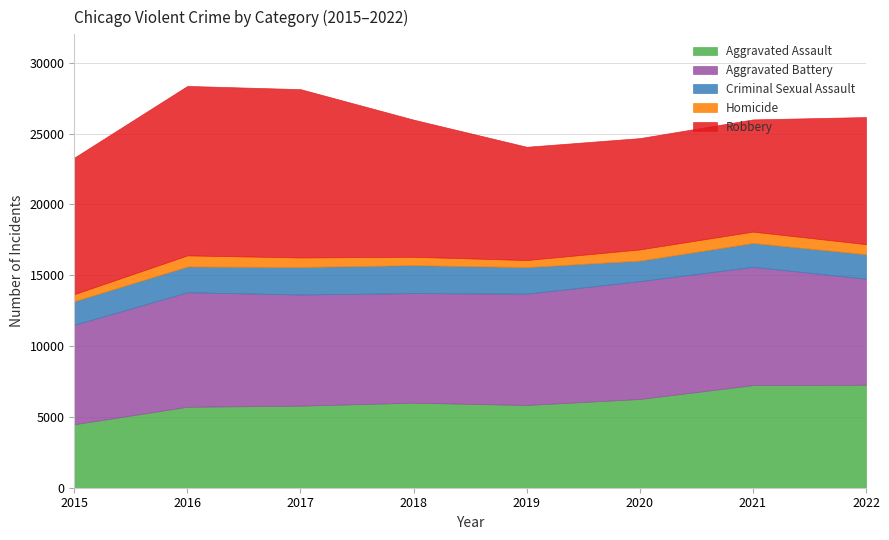

Reading left to right, transcribe all the data shown in this chart.

Aggravated Assault: 4480	5712	5793	6001	5840	6263	7243	7268
Aggravated Battery: 7018	8085	7845	7734	7857	8319	8346	7489
Criminal Sexual Assault: 1668	1816	1941	1975	1875	1450	1684	1726
Homicide: 496	786	672	589	498	787	803	709
Robbery: 9638	11960	11880	9679	7994	7856	7920	8969